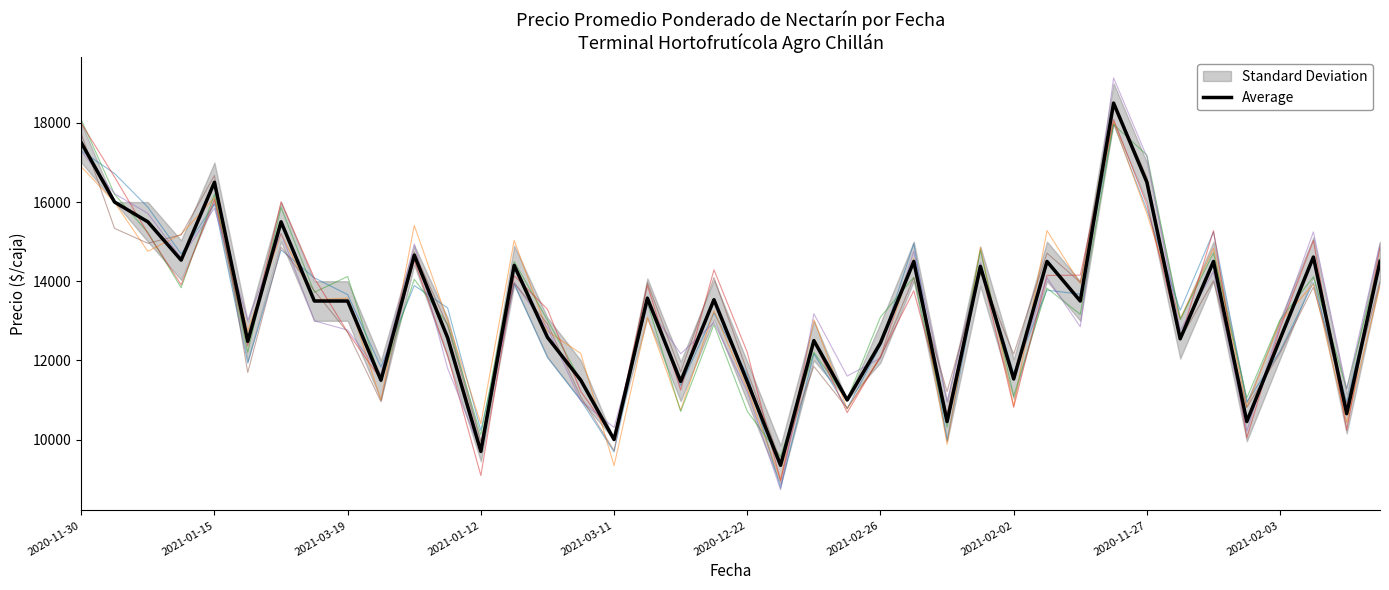

The value of Average at 2020-11-30 is 30108. True or false?

False